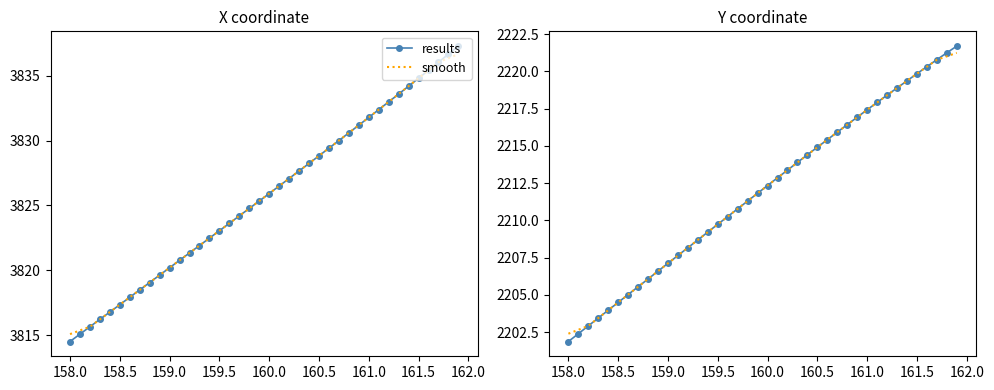

Rank the series by their maximum value, from lowest to highest.

smooth, results